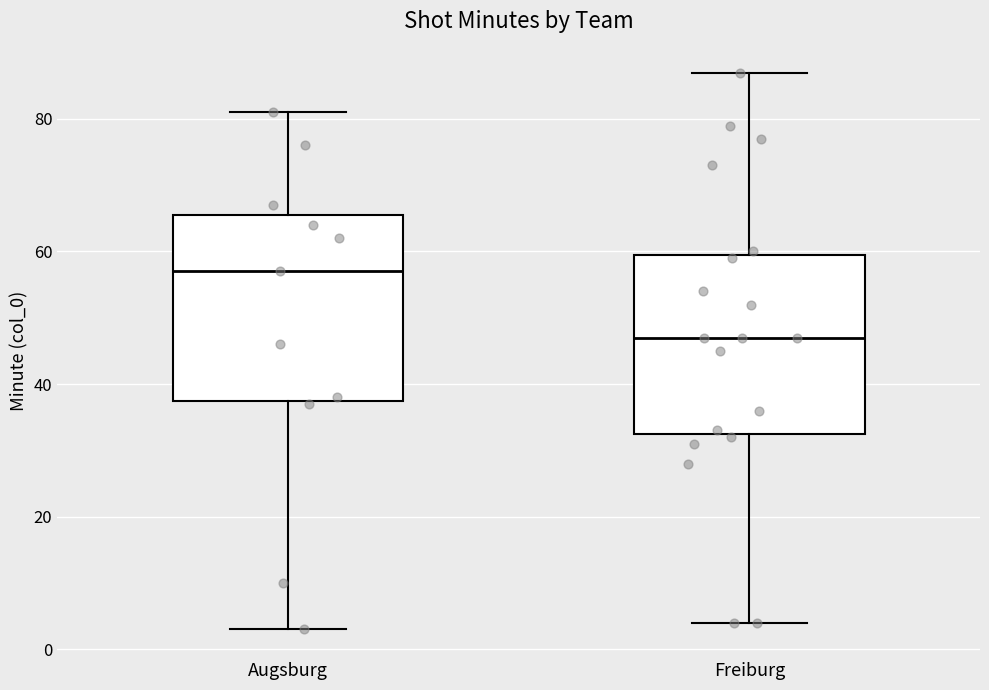

Reading left to right, transcribe this box plot: for each box, give where its median line is, the range the box spans, and where its two whiskers end, as read against the y-axis. The values are not printed on the chart, so give them approximately, as read against the axis.

Augsburg: median 58, box 38 to 66, whiskers 4 to 82
Freiburg: median 48, box 32 to 60, whiskers 4 to 88